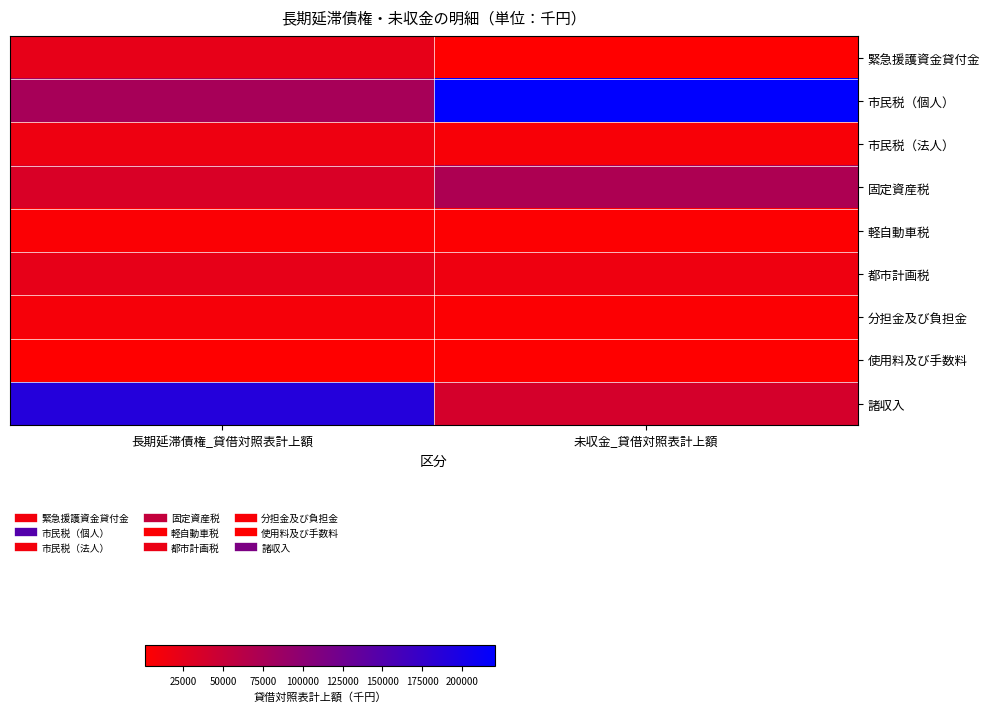

Reading left to right, transcribe all the data shown in this chart.

緊急援護資金貸付金: 長期延滞債権_貸借対照表計上額=22074.0	未収金_貸借対照表計上額=865.0
市民税（個人）: 長期延滞債権_貸借対照表計上額=76715.4	未収金_貸借対照表計上額=220665.4
市民税（法人）: 長期延滞債権_貸借対照表計上額=15818.9	未収金_貸借対照表計上額=7687.4
固定資産税: 長期延滞債権_貸借対照表計上額=34071.4	未収金_貸借対照表計上額=71801.3
軽自動車税: 長期延滞債権_貸借対照表計上額=5136.1	未収金_貸借対照表計上額=2875.6
都市計画税: 長期延滞債権_貸借対照表計上額=21941.0	未収金_貸借対照表計上額=15435.8
分担金及び負担金: 長期延滞債権_貸借対照表計上額=8771.8	未収金_貸借対照表計上額=4101.7
使用料及び手数料: 長期延滞債権_貸借対照表計上額=1514.1	未収金_貸借対照表計上額=1127.0
諸収入: 長期延滞債権_貸借対照表計上額=189389.5	未収金_貸借対照表計上額=38277.9